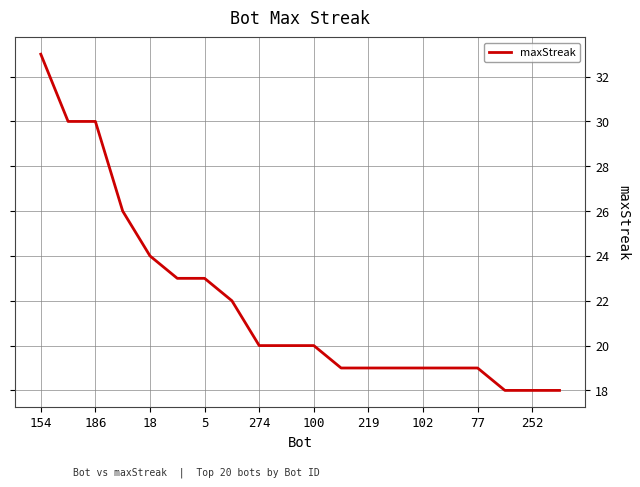

What is the minimum value shown in the chart?

18